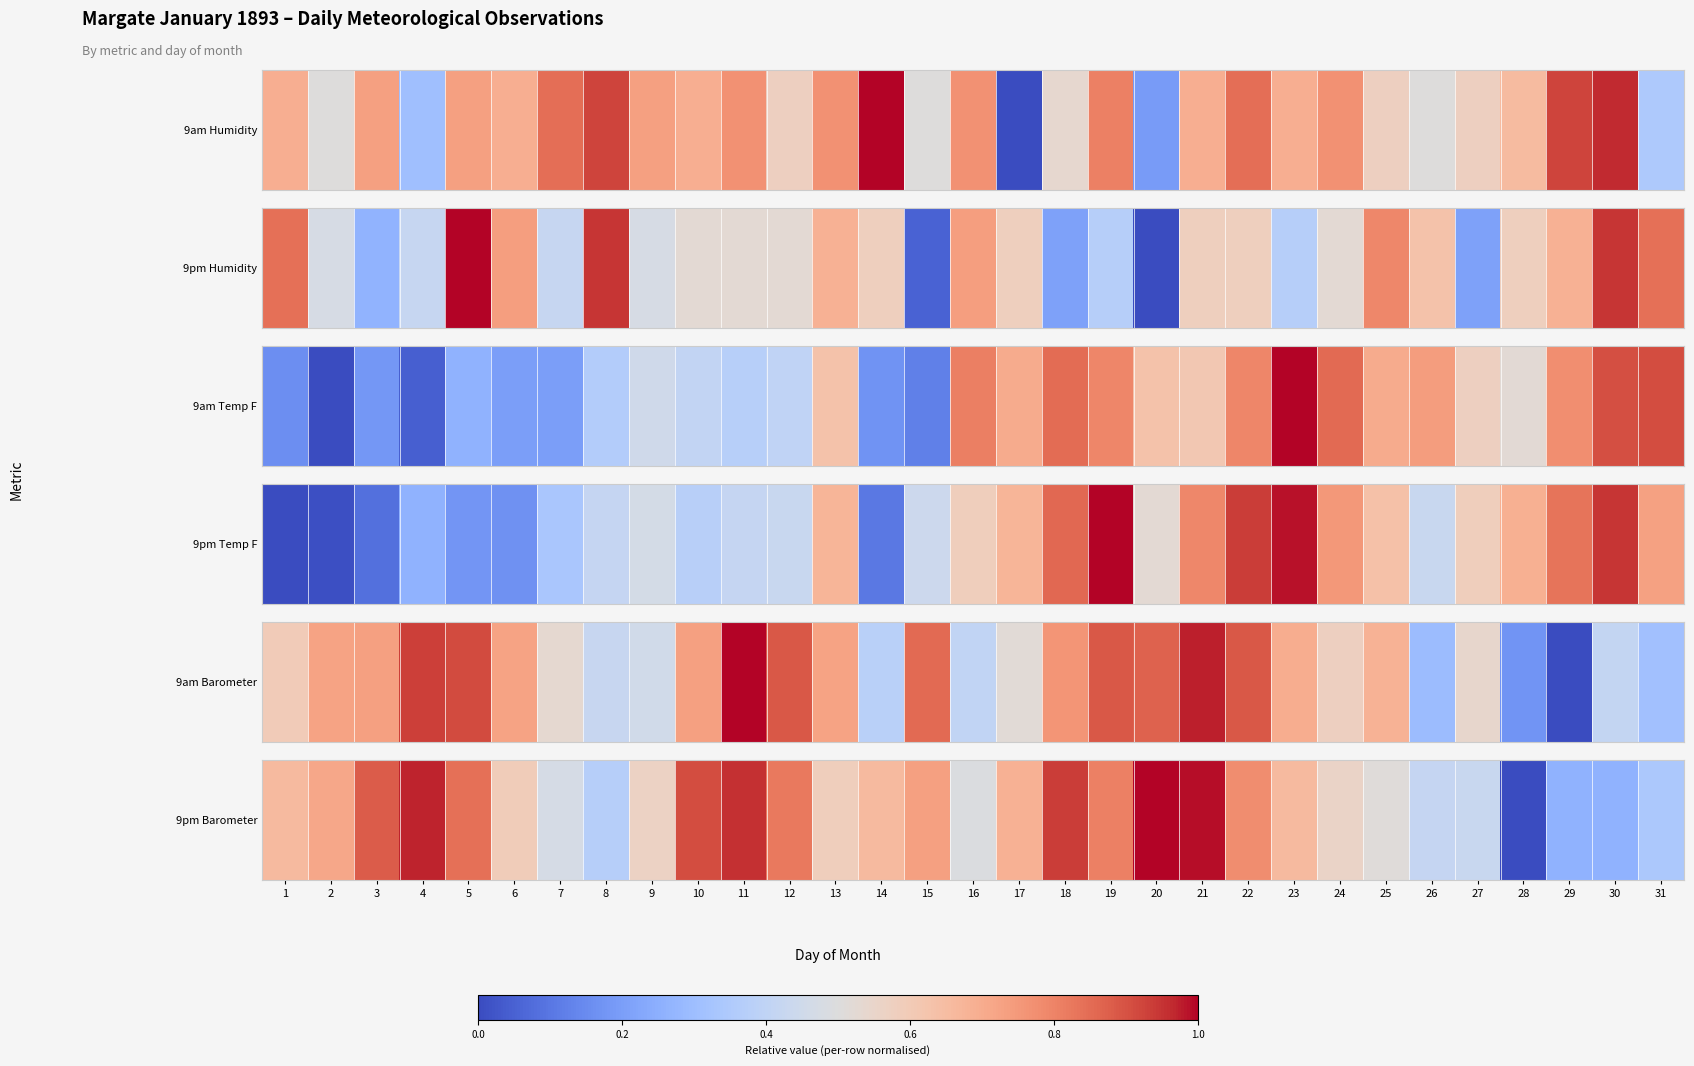

The value at 17 is 0.3. True or false?

False